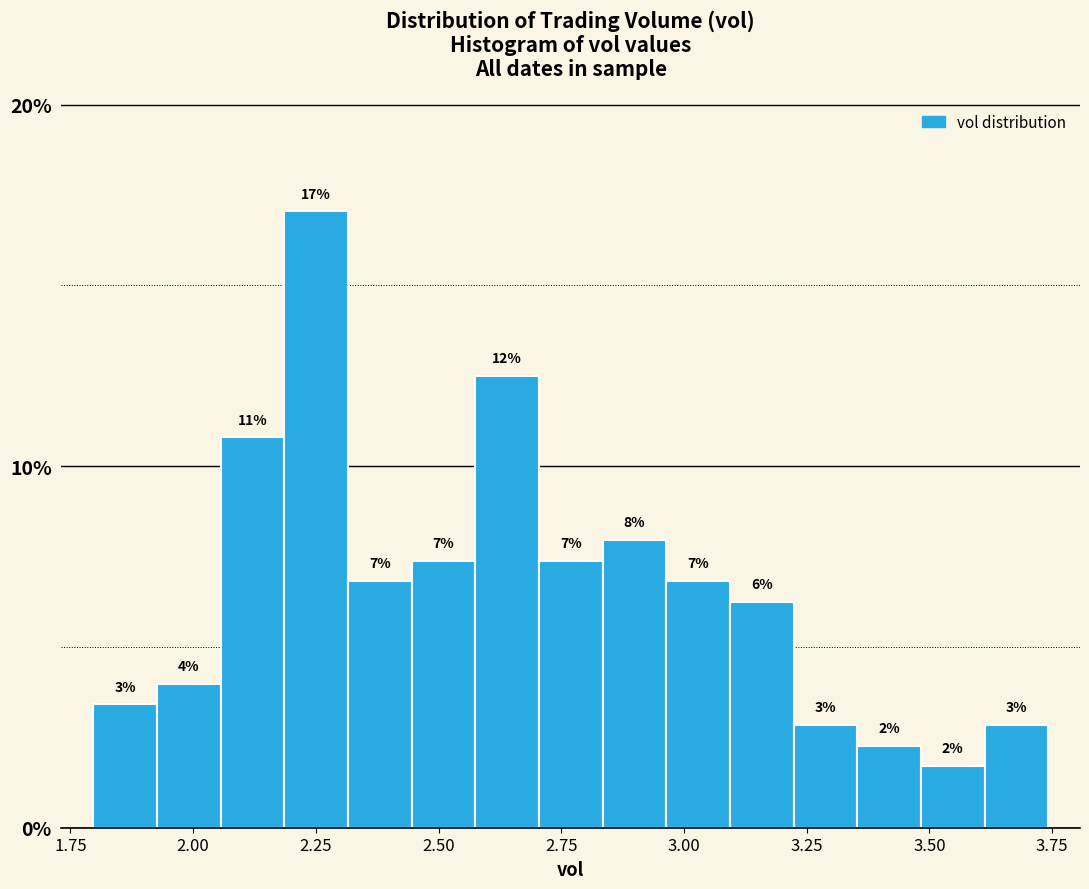

Around what value on the x-axis is the tallest bar? Give the approximate position of its centre, as read against the axis.

2.25